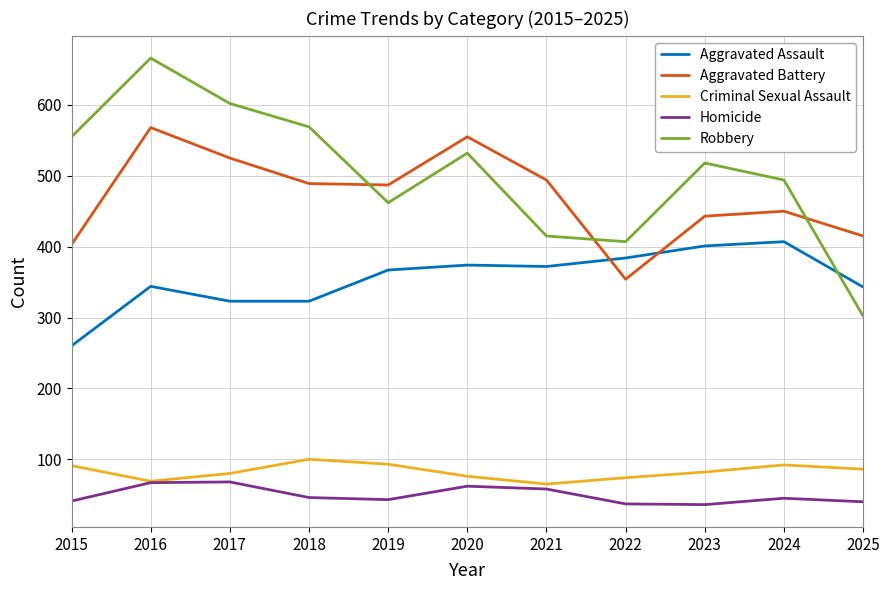

What is the greatest value displayed?

666